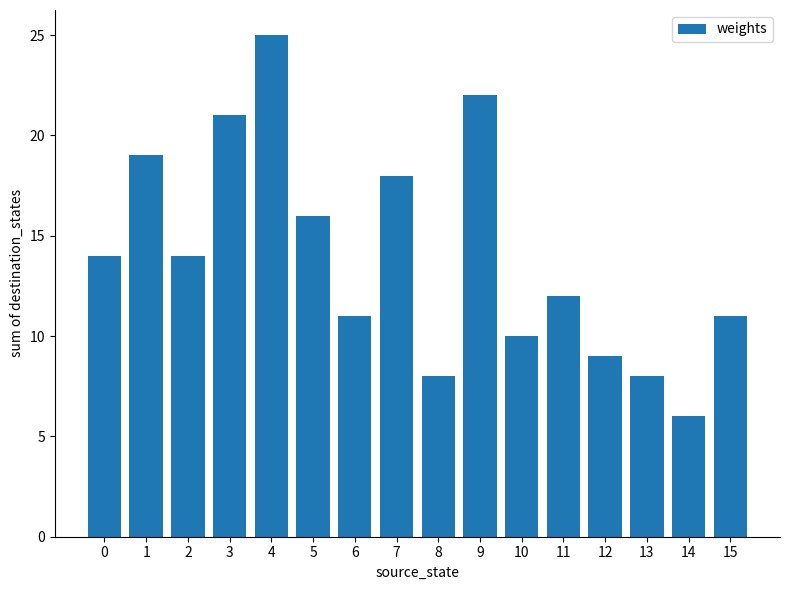

Read the value at 10, to the nearest 10.

10